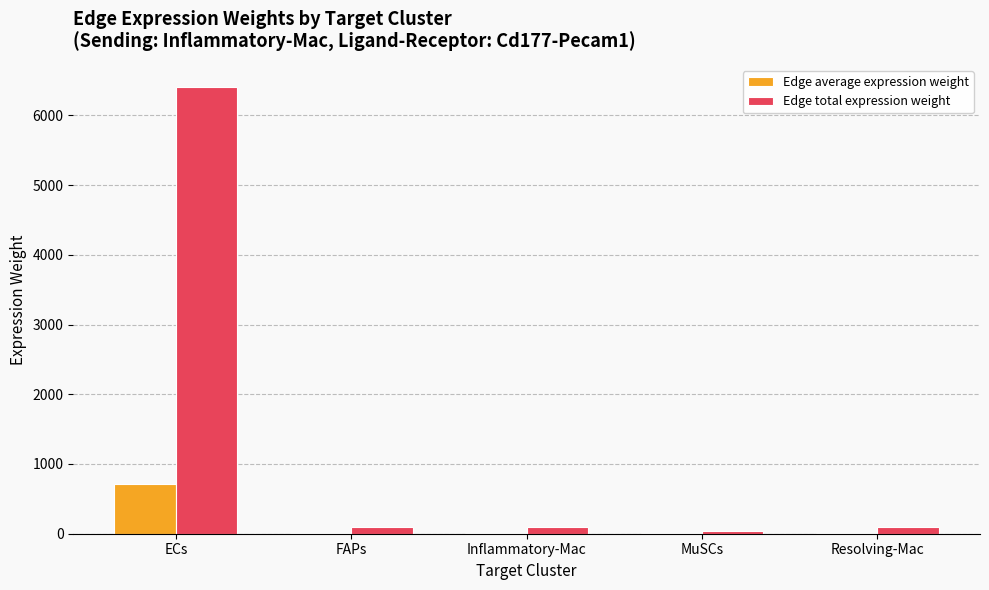

The value of Edge total expression weight at ECs is 10693.9. True or false?

False